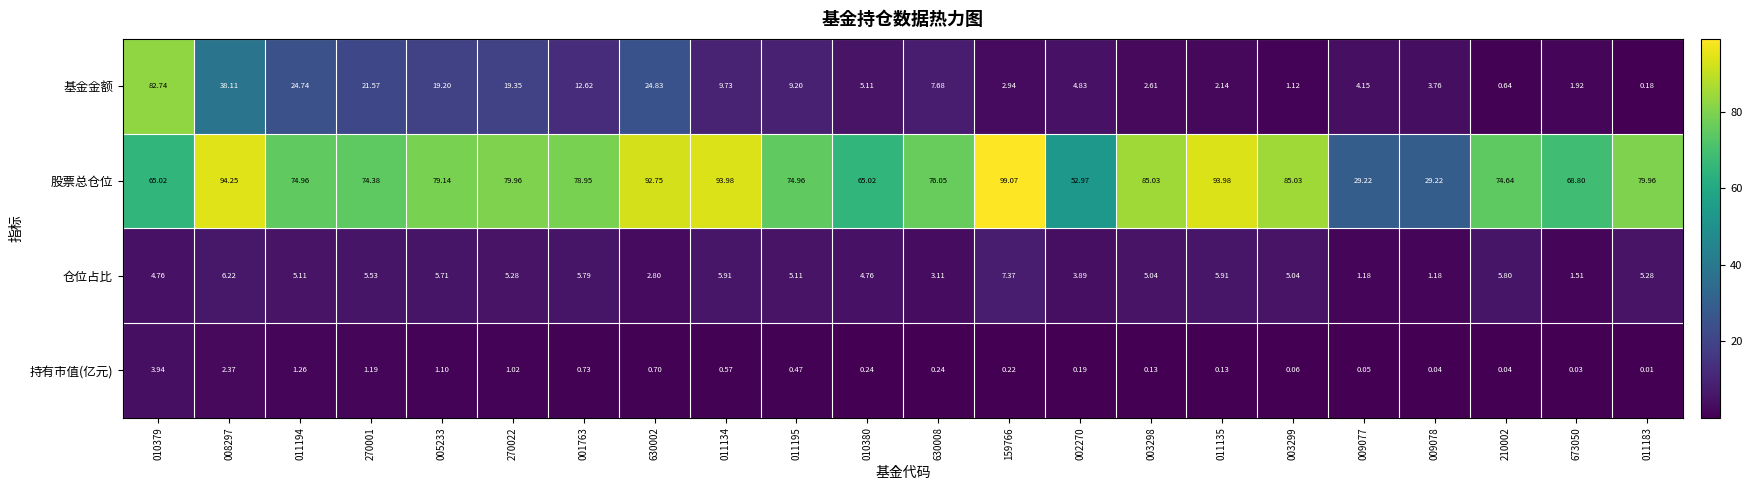

What is the difference between the highest and lowest values at 010379?

78.8